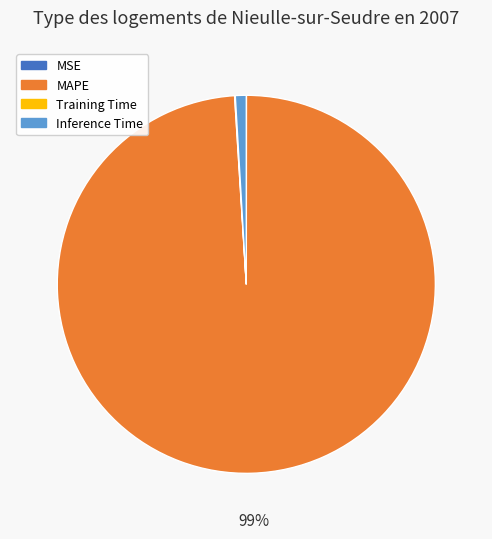

To the nearest percent, what is the combined percentage of Inference Time and MAPE?

100%